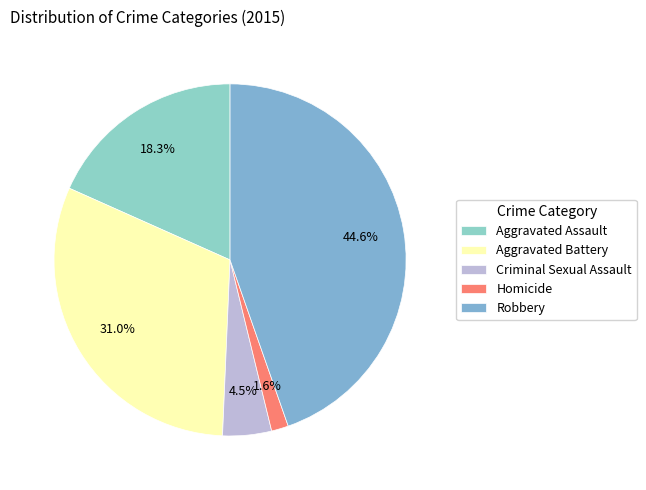

Which category has the smallest portion of the pie?

Homicide